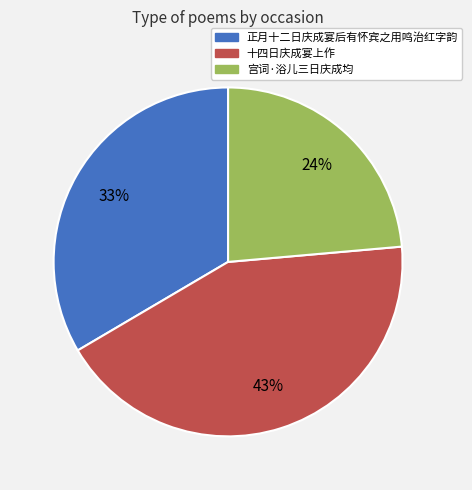

True or false: 正月十二日庆成宴后有怀宾之用鸣治红字韵 accounts for 28% of the total.

False